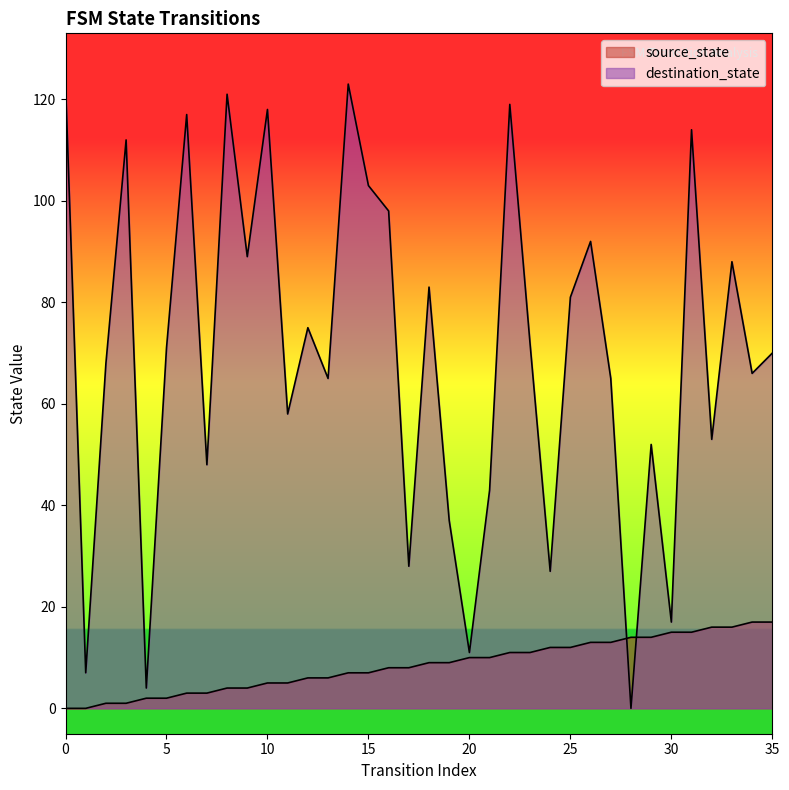

How many lines are shown in the chart?

2